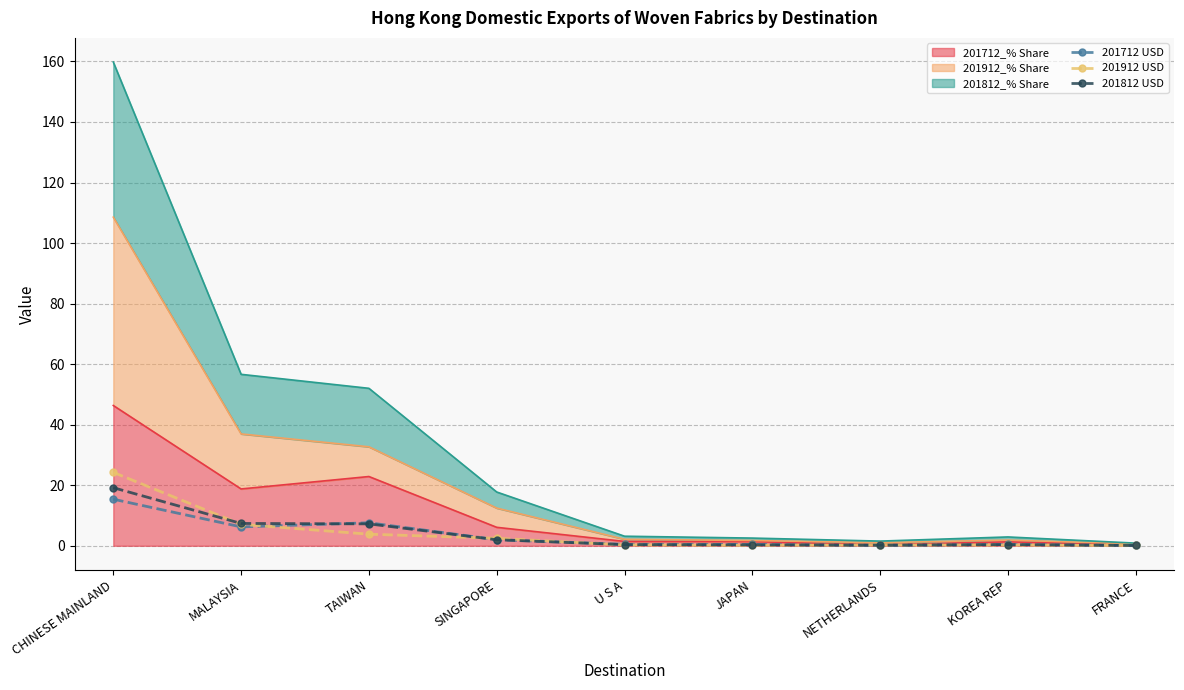

What is the approximate value of 201912 USD at TAIWAN?

3.8